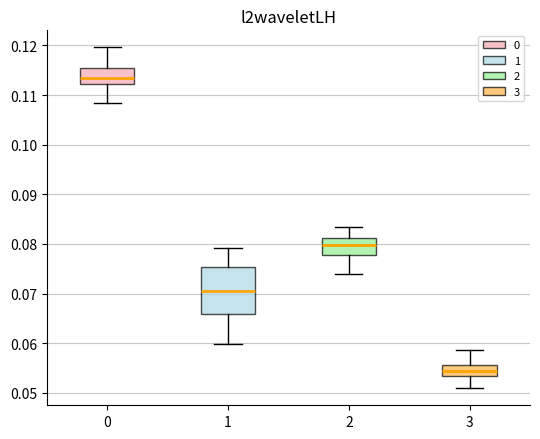

Reading left to right, transcribe this box plot: for each box, give where its median line is, the range the box spans, and where its two whiskers end, as read against the y-axis. The values are not printed on the chart, so give them approximately, as read against the axis.

0: median 0.113, box 0.112 to 0.115, whiskers 0.108 to 0.120
1: median 0.071, box 0.066 to 0.075, whiskers 0.060 to 0.079
2: median 0.080, box 0.078 to 0.081, whiskers 0.074 to 0.083
3: median 0.054, box 0.053 to 0.056, whiskers 0.051 to 0.059